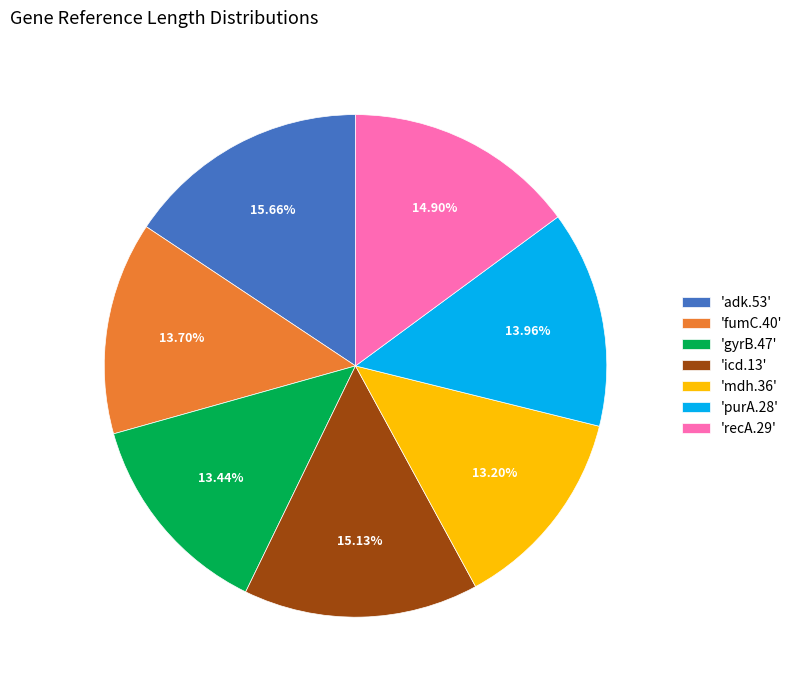

What is the ratio of the value at 'purA.28' to the value at 'gyrB.47'?

1.0